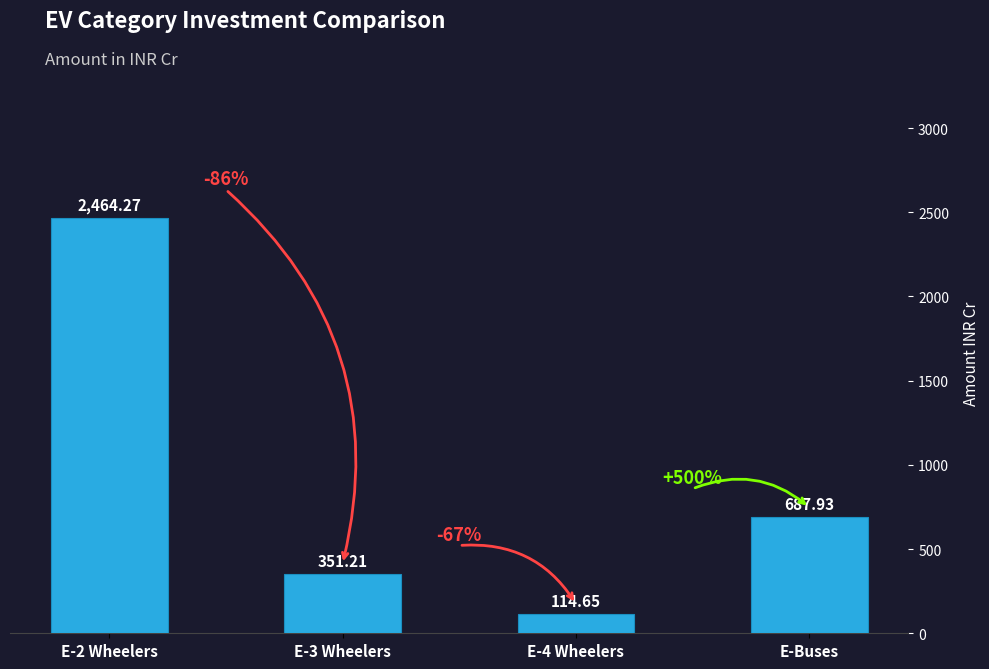

Reading right to left, list all the values displayed in this chart.

687.9	114.7	351.2	2464.3